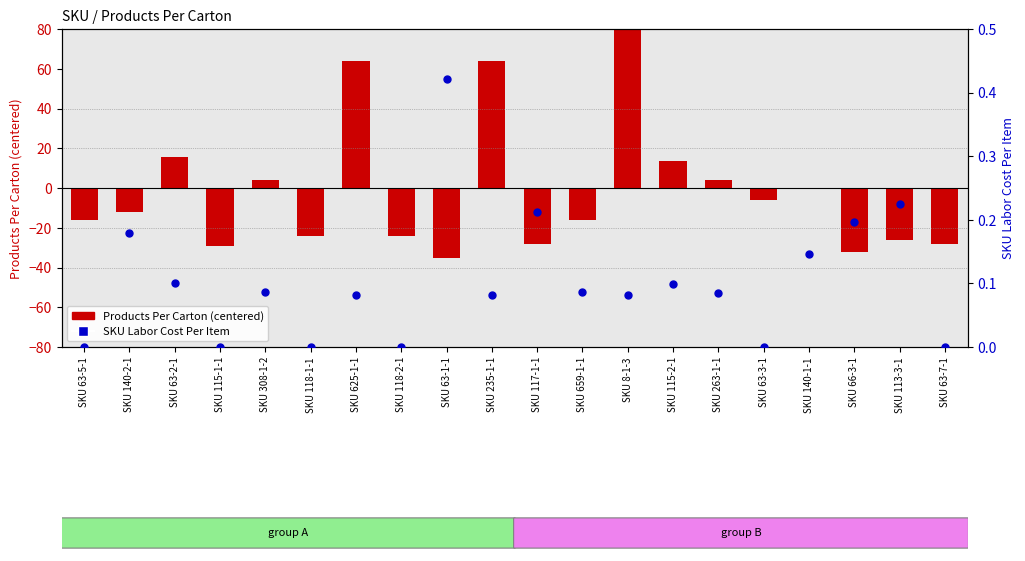

Which series has the largest total across all categories?

SKU Labor Cost Per Item